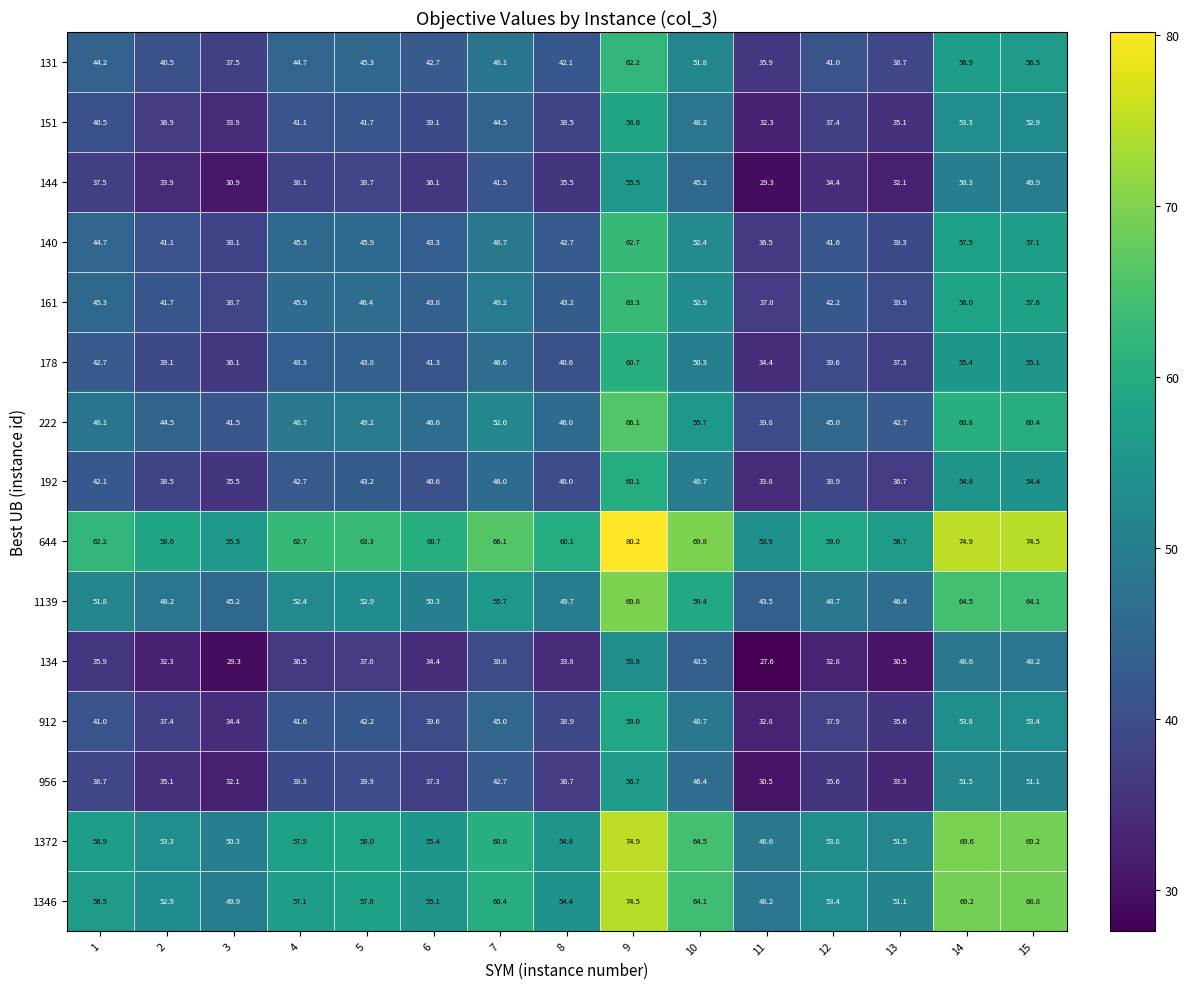

What is the difference between the highest and lowest values at 10?

26.3